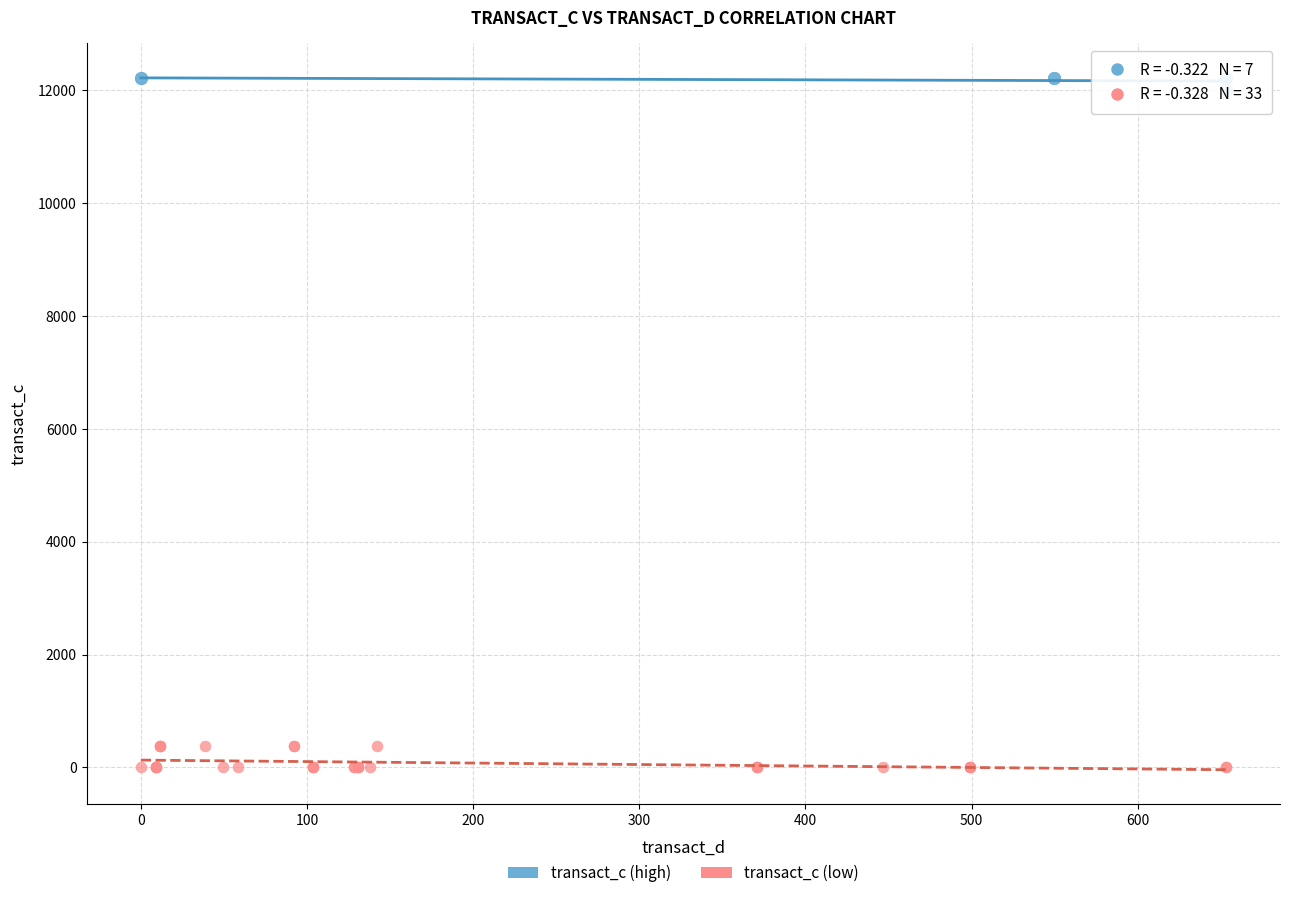

Which series contains the highest Y value?

transact_c (high)